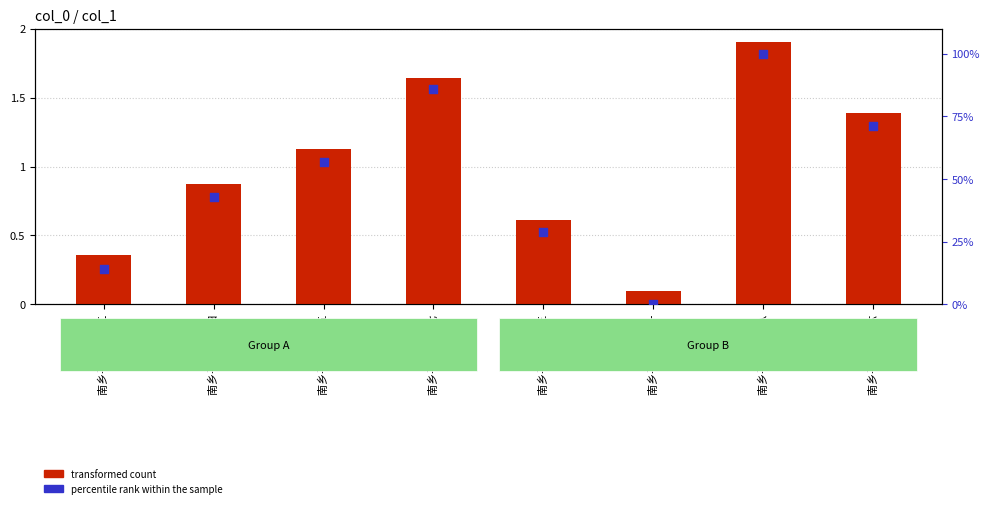

What is the total value across all series at 南乡子八首 其二?

14.4